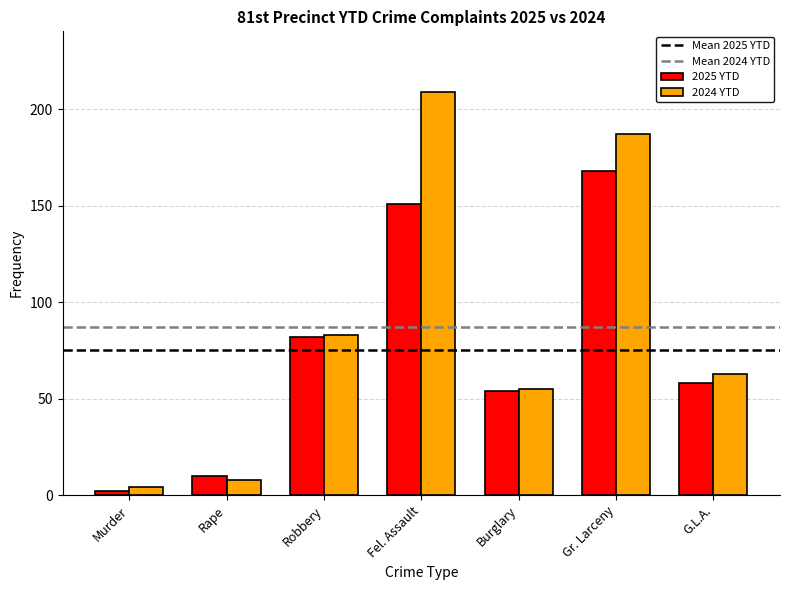

Reading left to right, list all the values displayed in this chart.

2025 YTD: 2	10	82	151	54	168	58
2024 YTD: 4	8	83	209	55	187	63